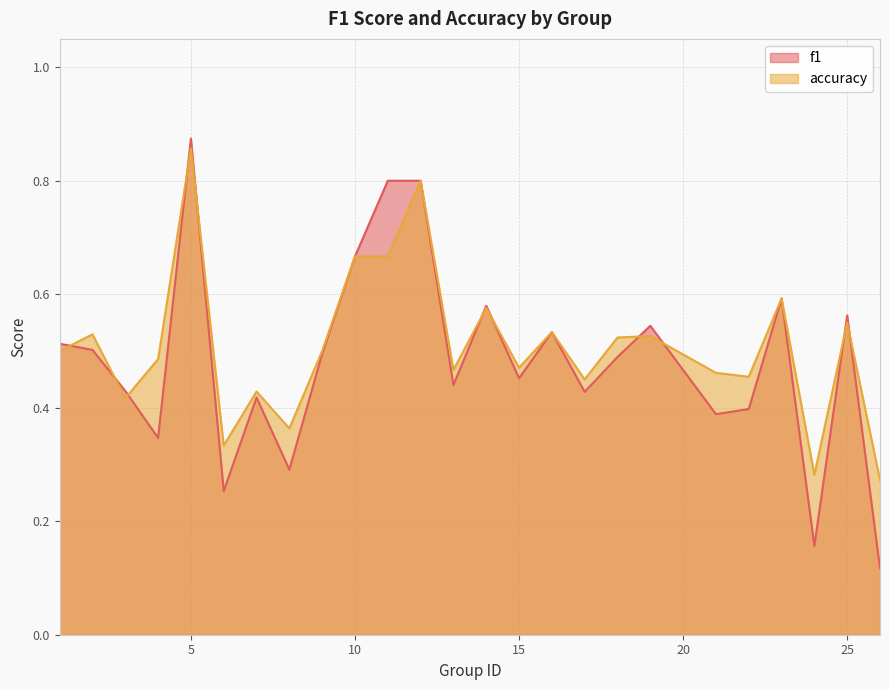

Reading right to left, extract all data points from this chart.

f1: 0.1	0.6	0.2	0.6	0.4	0.4	0.5	0.5	0.4	0.5	0.5	0.6	0.4	0.8	0.8	0.7	0.5	0.3	0.4	0.3	0.9	0.3	0.4	0.5	0.5
accuracy: 0.3	0.6	0.3	0.6	0.5	0.5	0.5	0.5	0.5	0.5	0.5	0.6	0.5	0.8	0.7	0.7	0.5	0.4	0.4	0.3	0.9	0.5	0.4	0.5	0.5